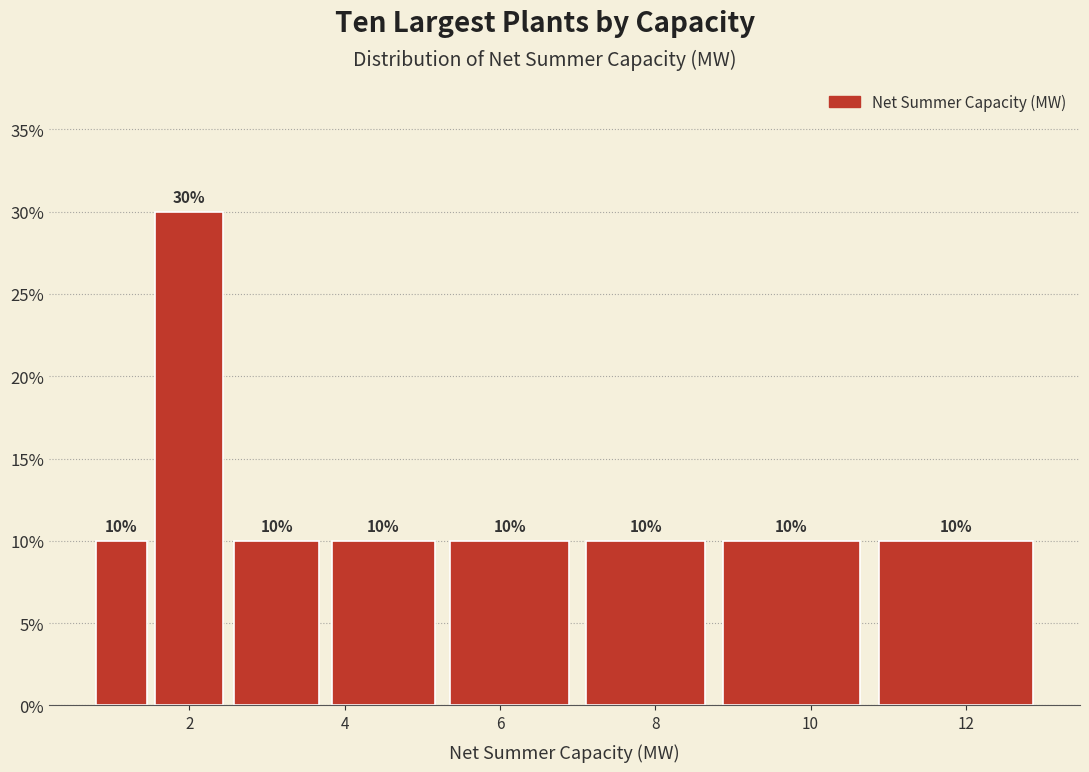

Around what value on the x-axis is the tallest bar? Give the approximate position of its centre, as read against the axis.

2.0